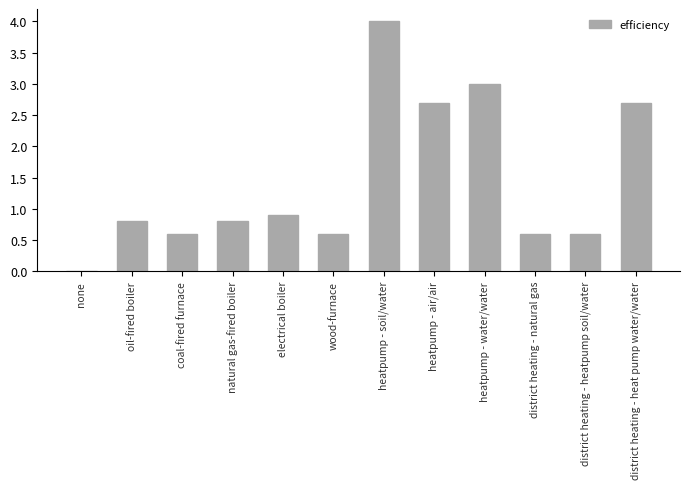

What is the sum of the values at district heating - heat pump water/water and heatpump - water/water?

5.7